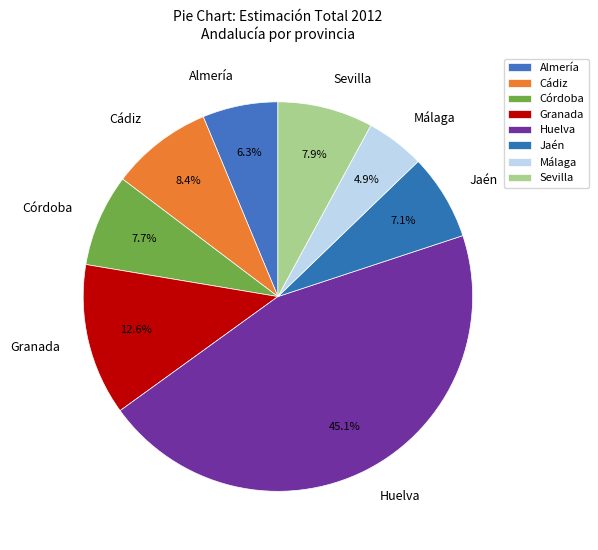

Count the number of slices in the pie.

8